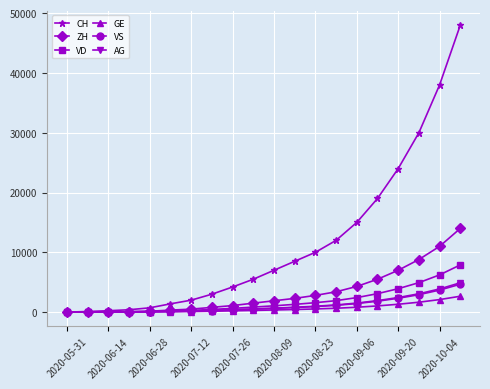

What is the difference between the maximum and second lowest values in the AG series?

4905